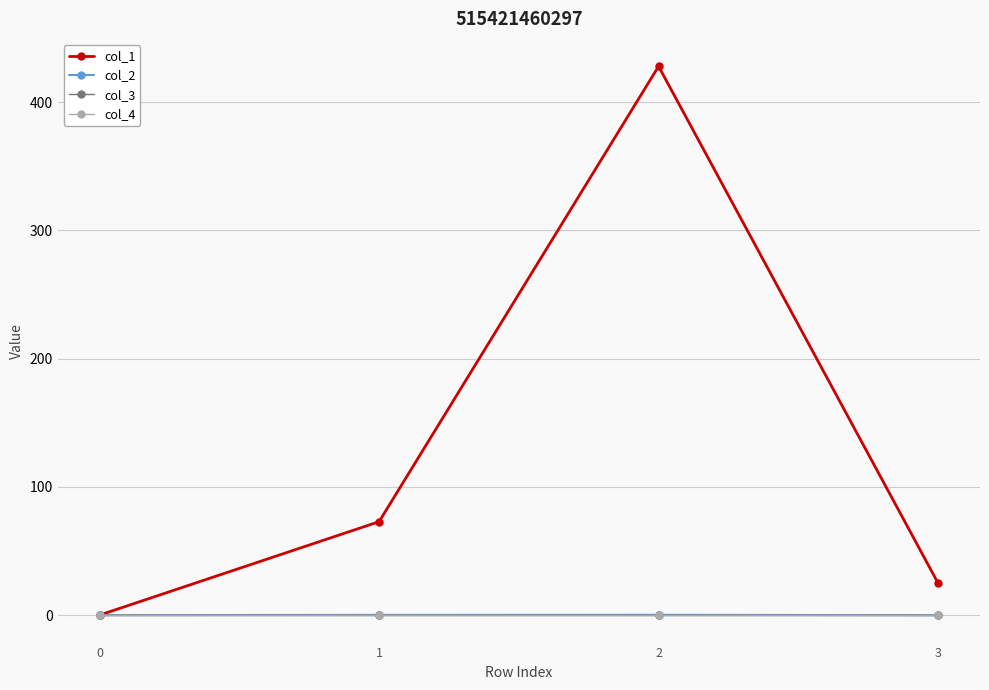

Is this an area chart (filled region under the line)?

No